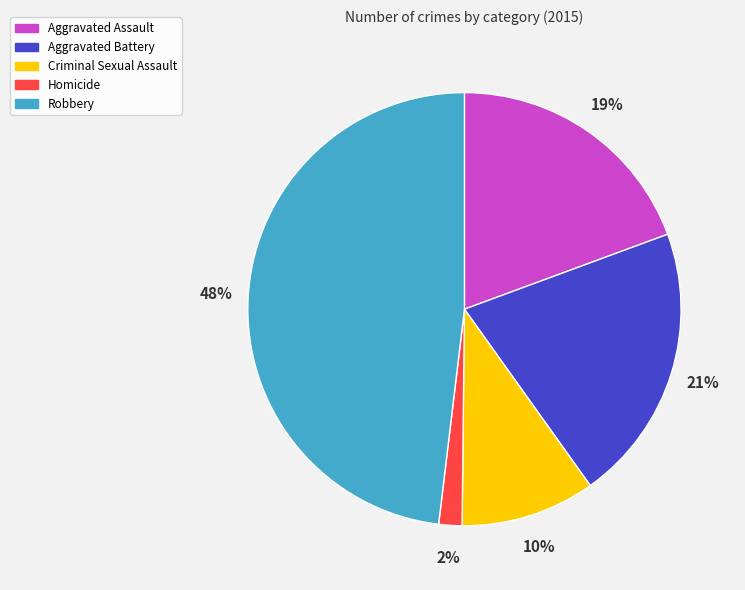

To the nearest percent, what percentage of the pie is Aggravated Assault?

19%